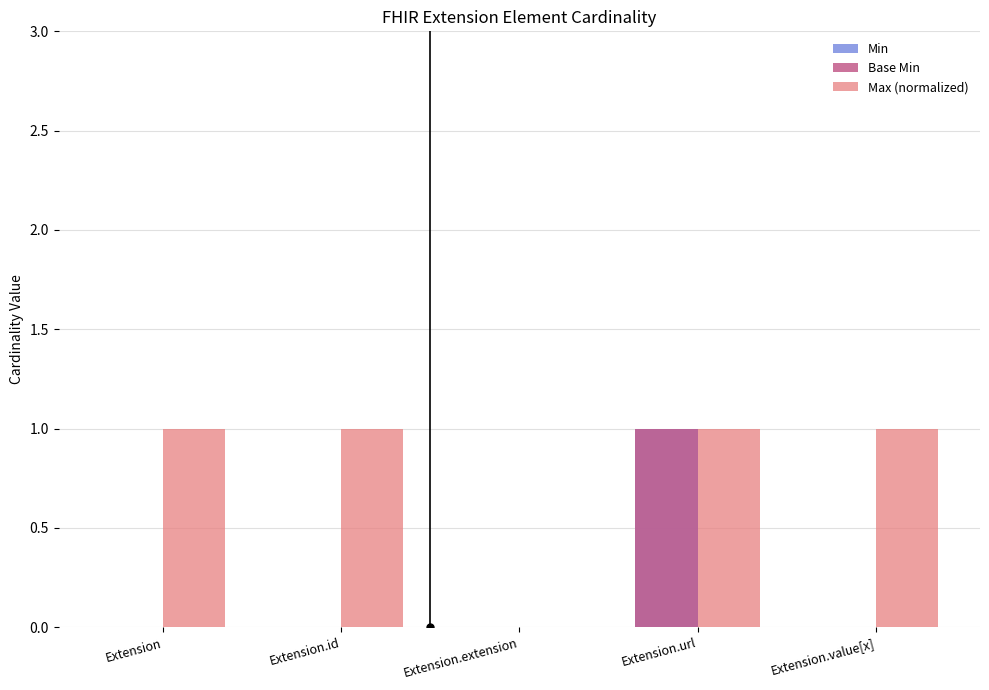

Reading left to right, extract all data points from this chart.

Min: 0	0	0	1	0
Base Min: 0	0	0	1	0
Max (normalized): 1	1	0	1	1